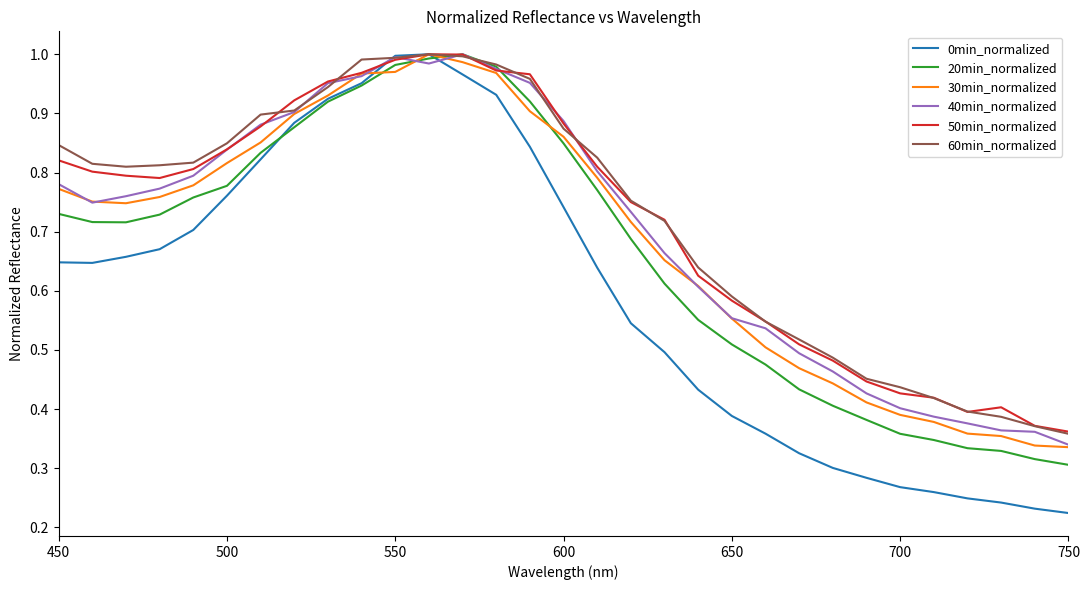

How many lines are shown in the chart?

6